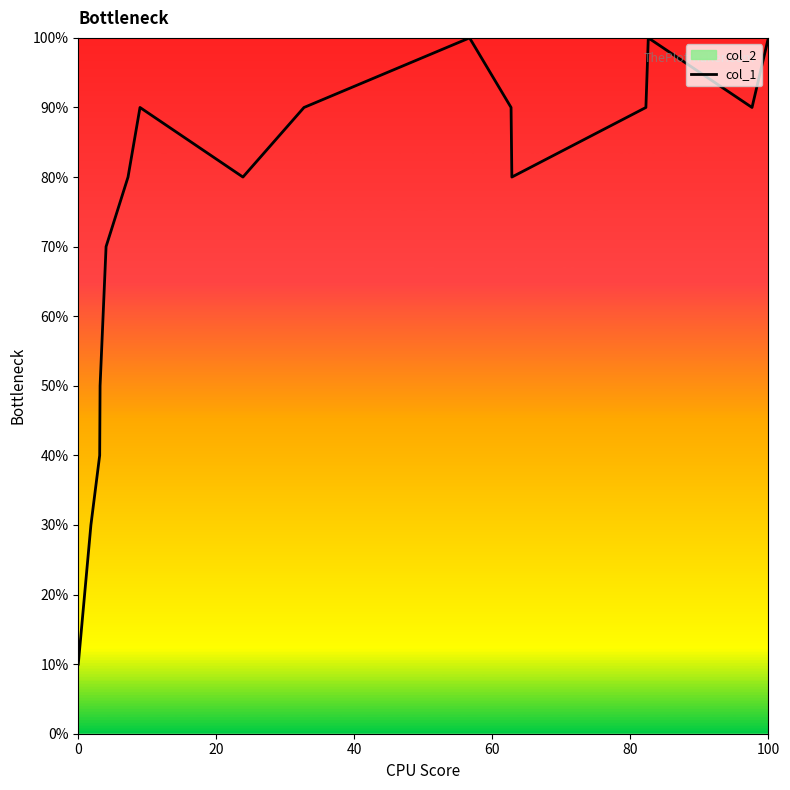

How many values are below 9?

8